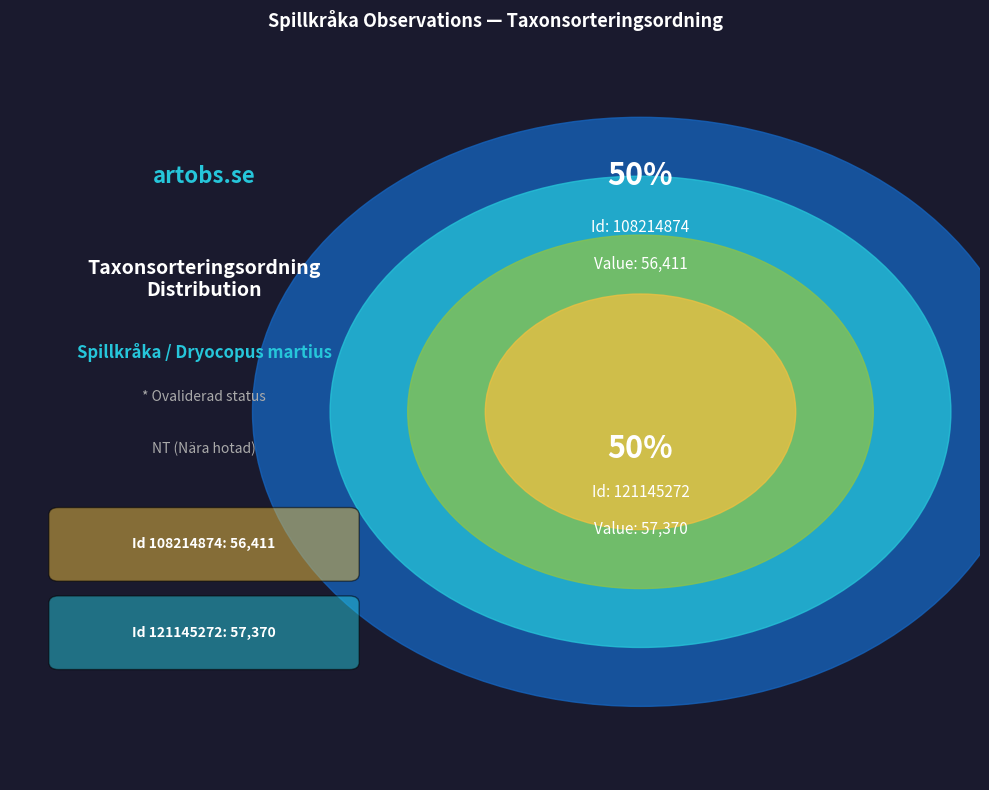

Which category has the smallest portion of the pie?

108214874